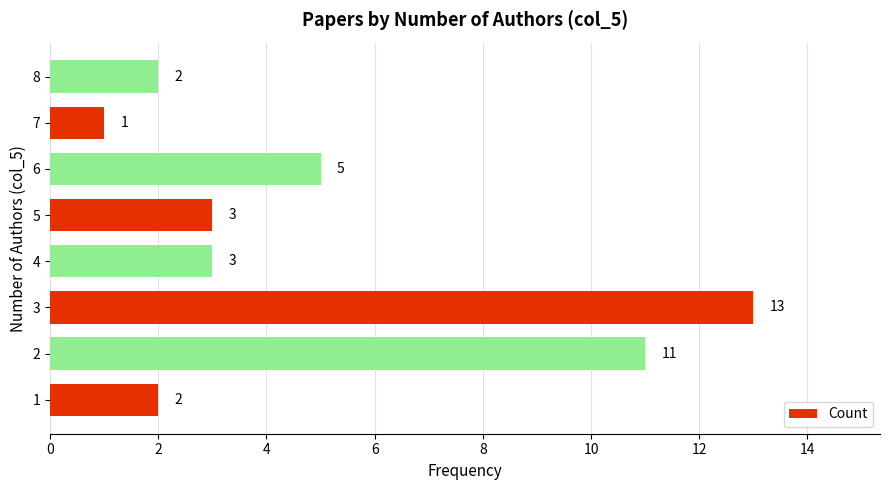

How many data points does each series have?

8